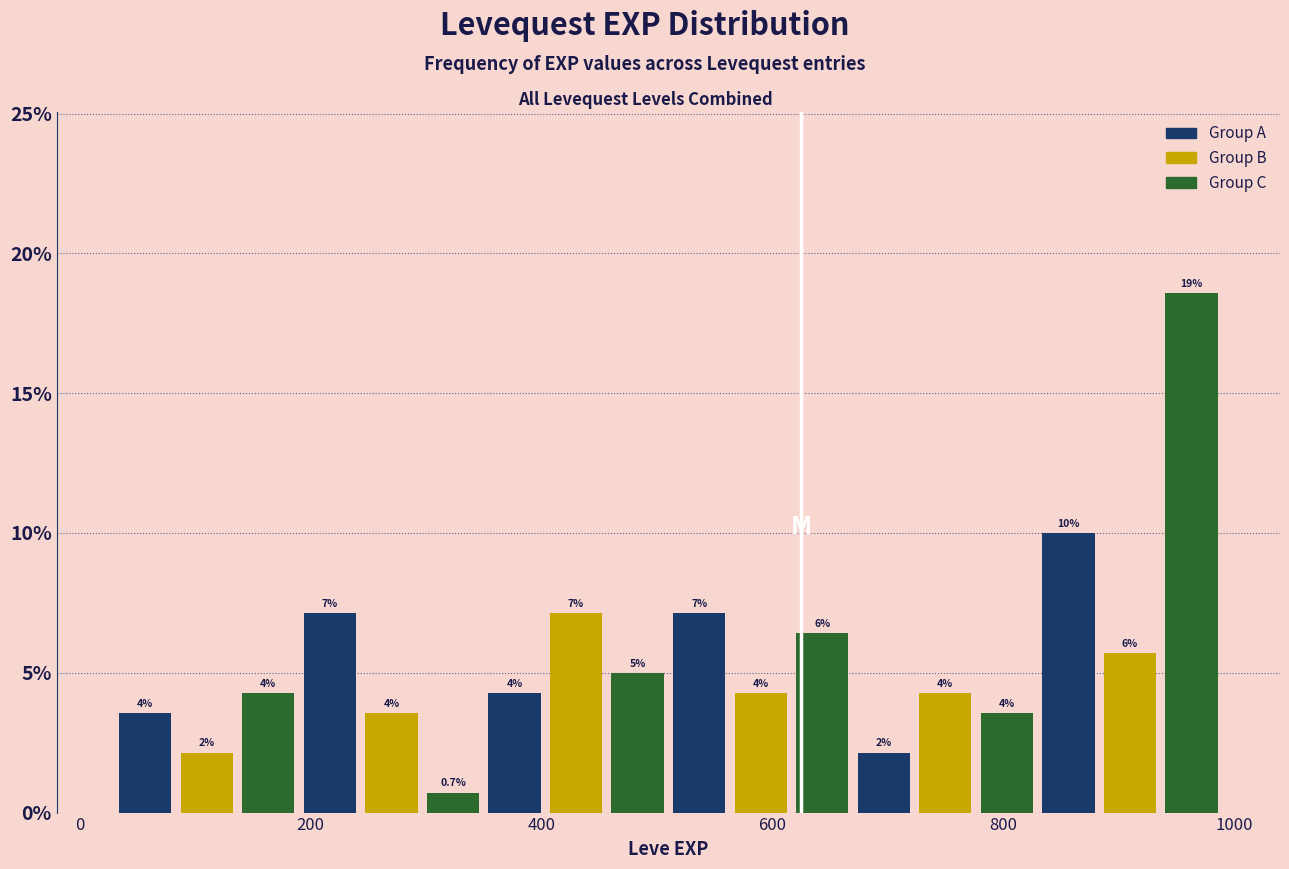

Around what value on the x-axis is the tallest bar? Give the approximate position of its centre, as read against the axis.

960